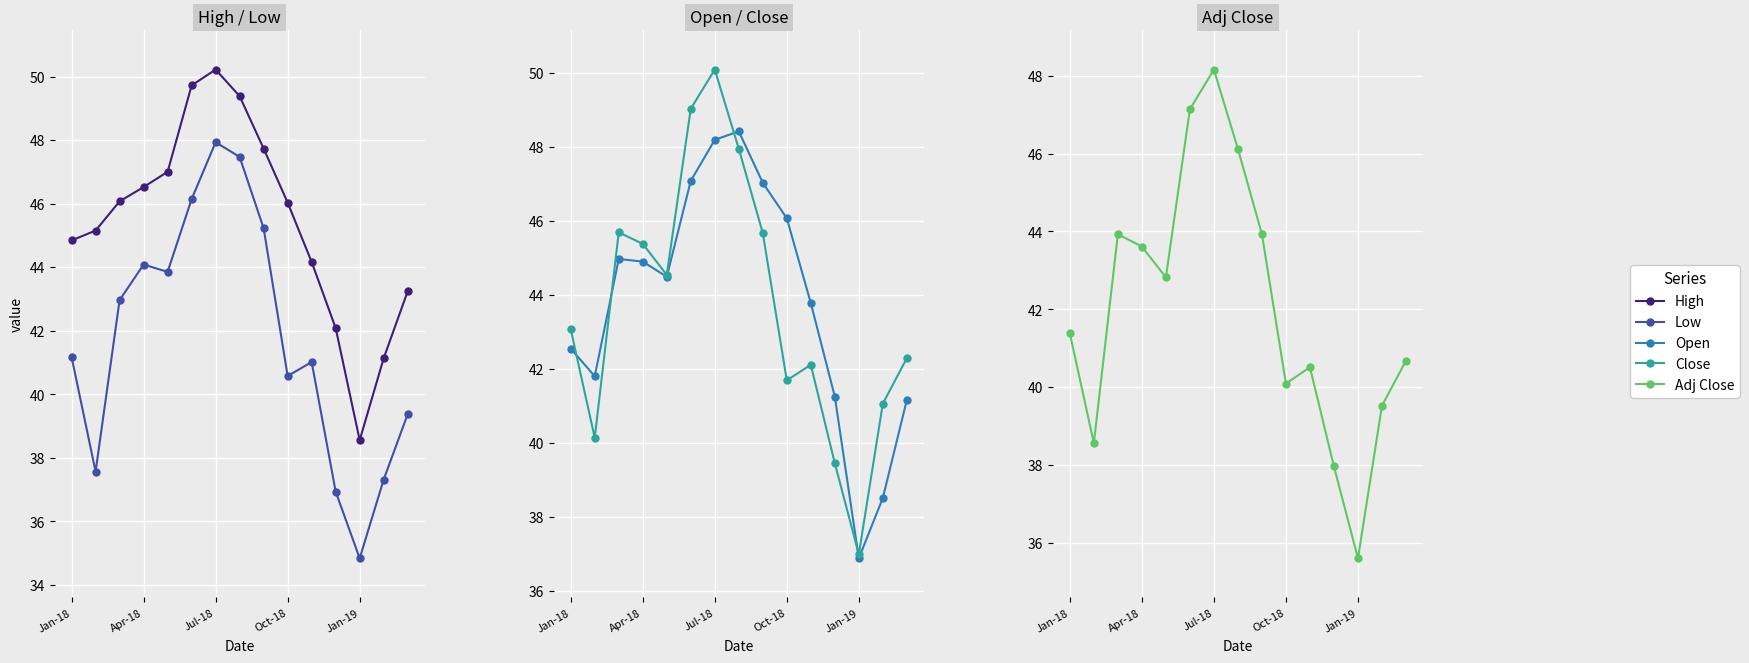

How many lines are shown in the chart?

5